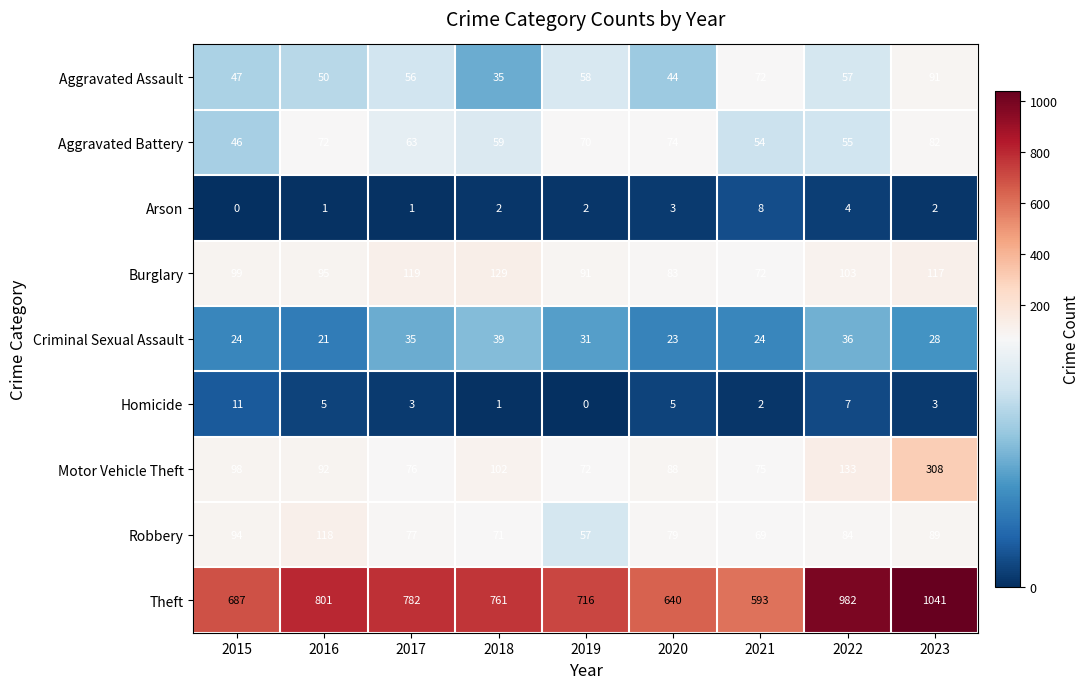

What is the total value across all series at 2018?

1199